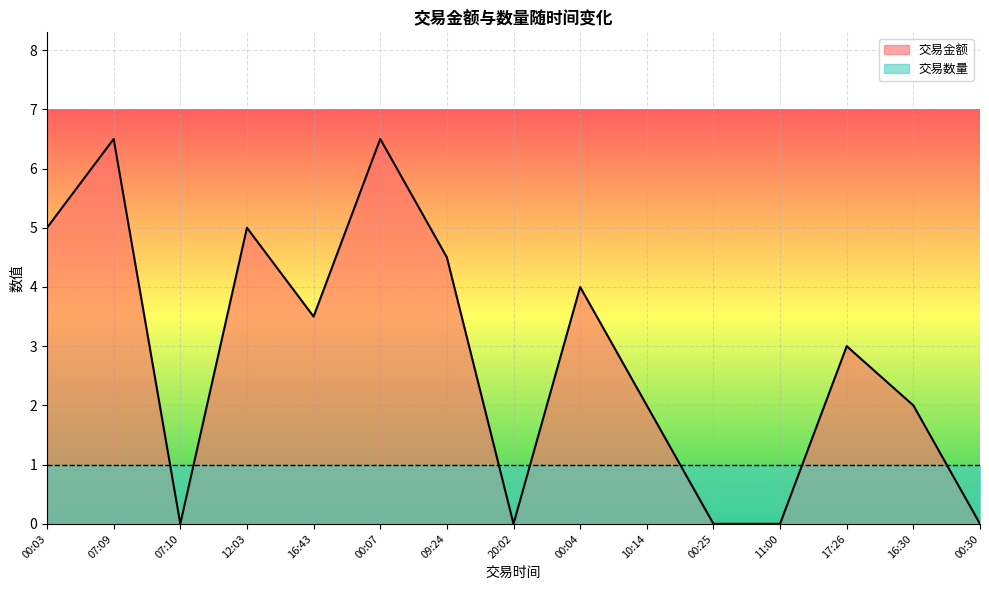

How many points are higher than both their immediate neighbors (excluding endpoints)?

5